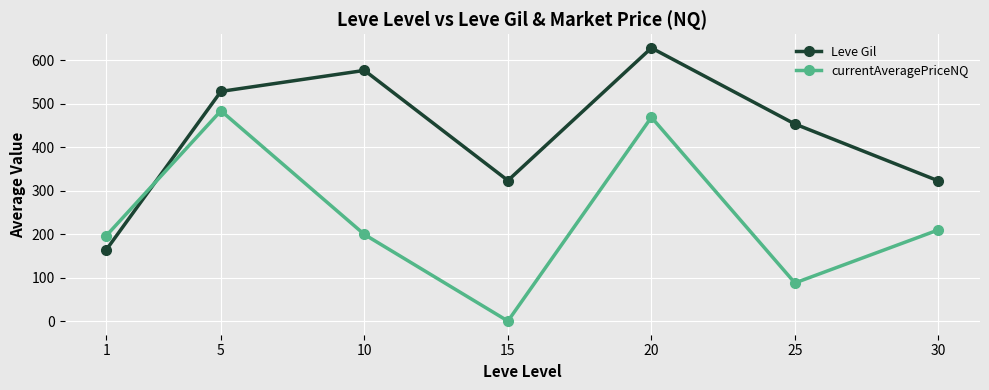

What is the difference between the maximum and minimum values in the currentAveragePriceNQ series?

483.8